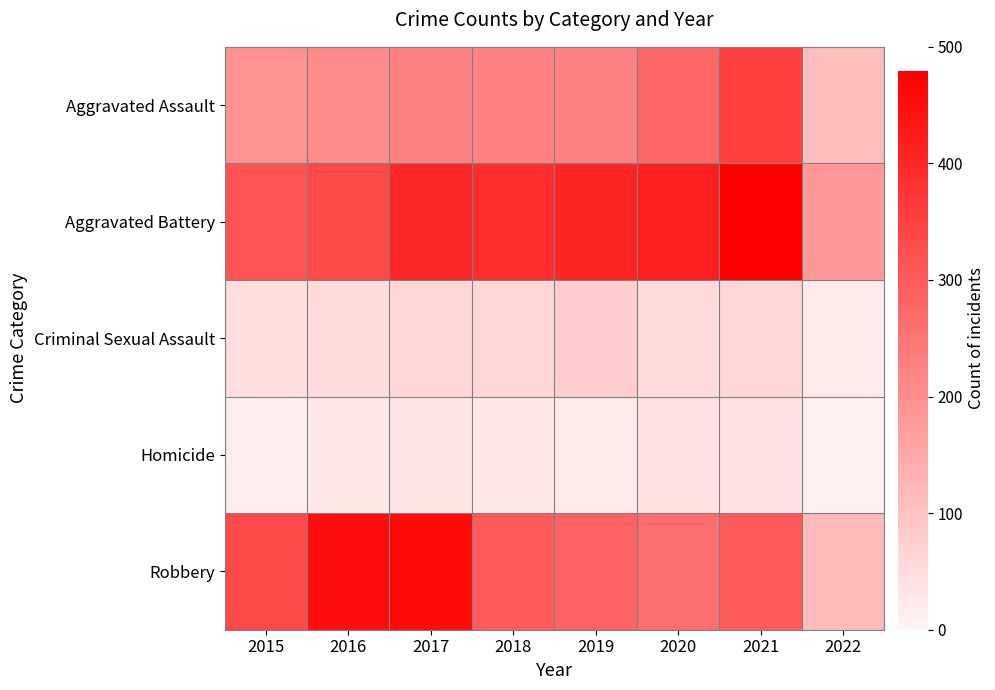

Which series has the largest total across all categories?

Aggravated Battery